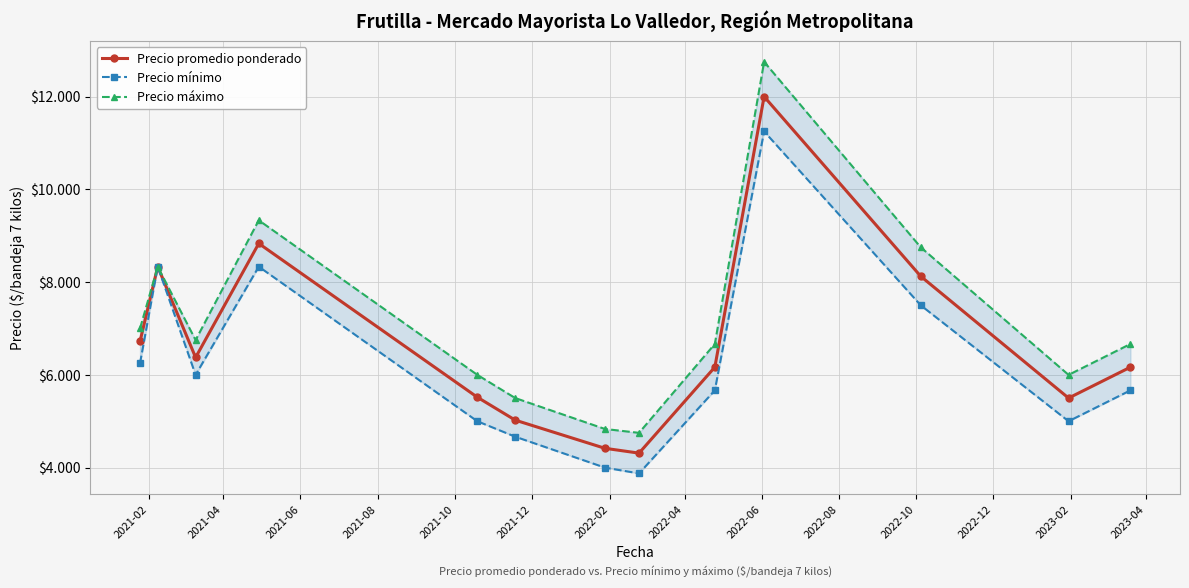

At which label is Precio mínimo closest to 7562?

2022-10